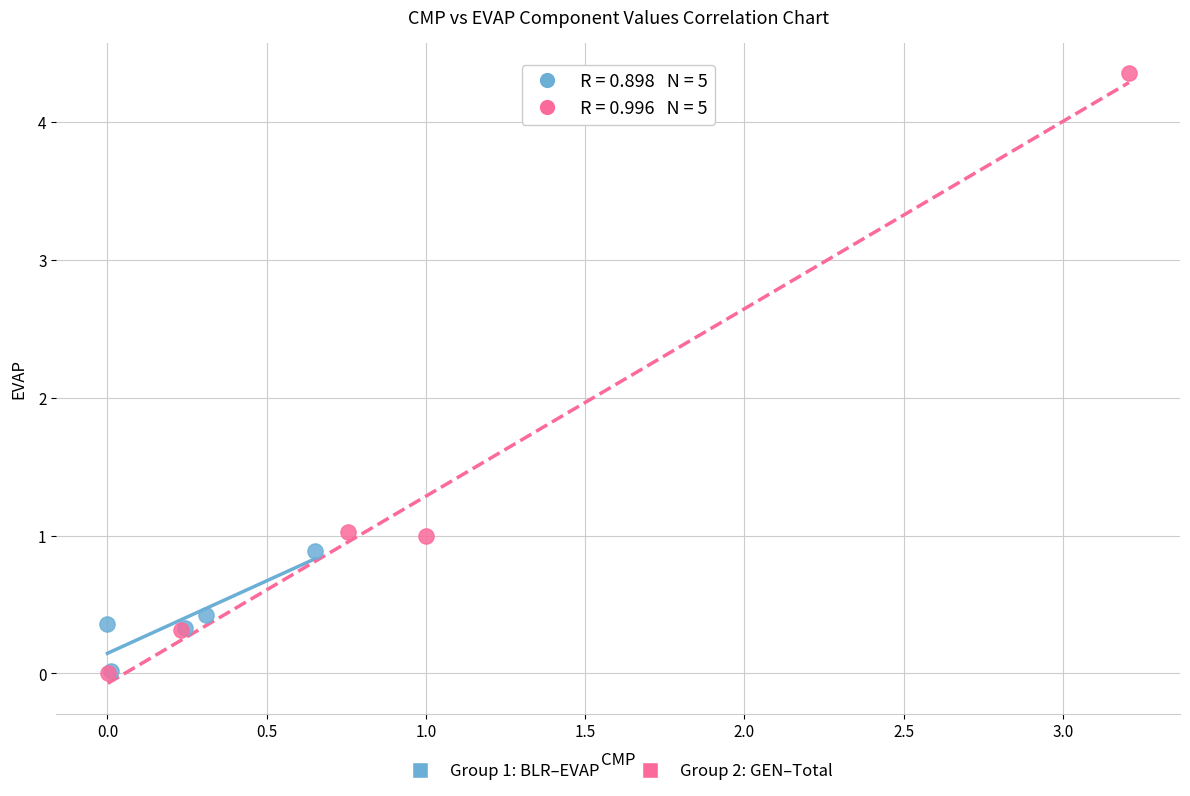

Which series contains the highest Y value?

Group 2: GEN–Total